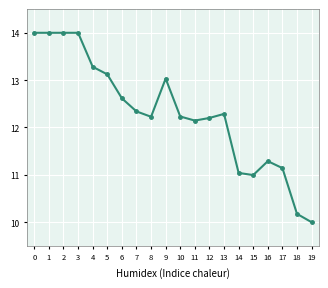

True or false: col_9 and col_1 intersect in this chart.

False